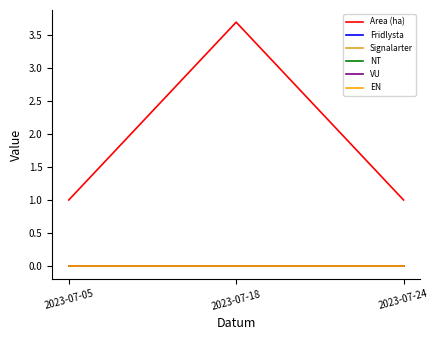

At which category is the sum across all series the highest?

2023-07-18